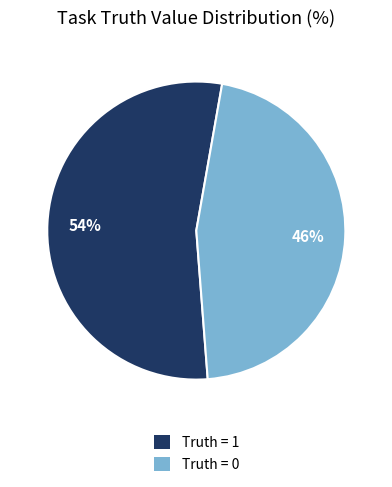

What is the ratio of the value at Truth = 1 to the value at Truth = 0?

1.2